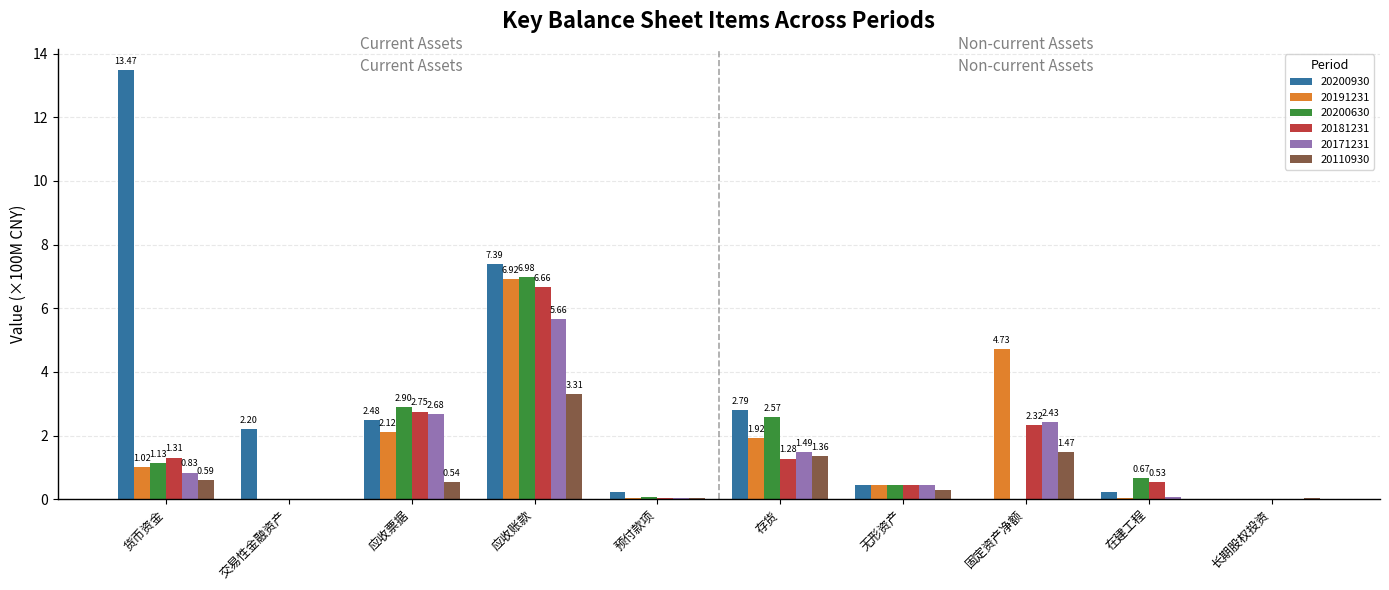

Where is 20171231 nearest to the value 2?

固定资产净额